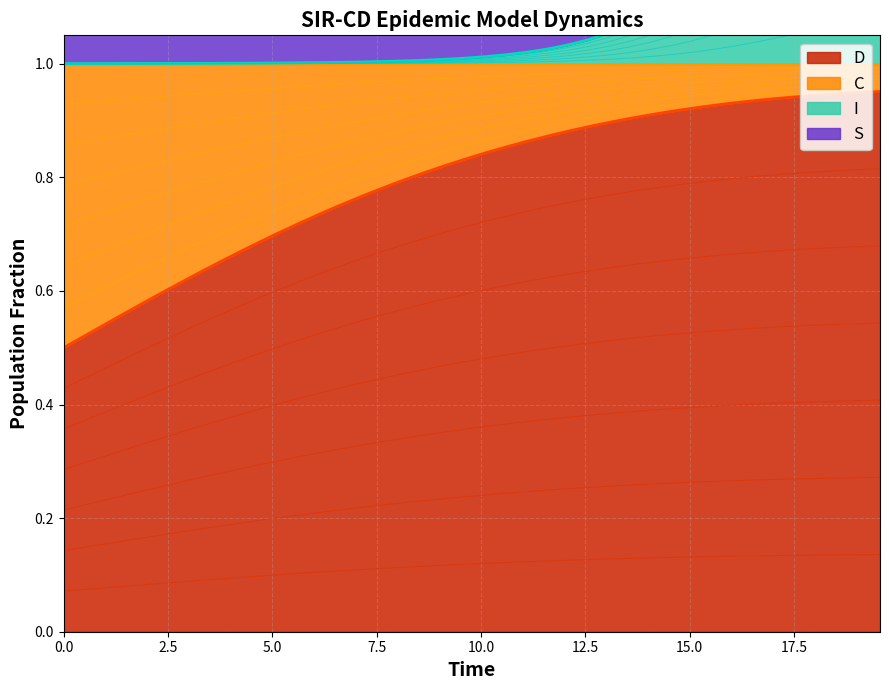

At how many categories does at least one series exceed 0?

40